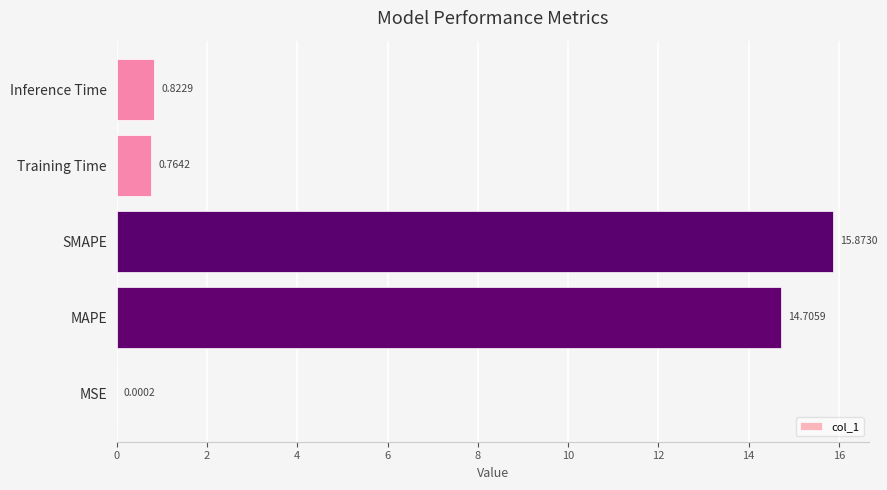

What is the average value?

6.4